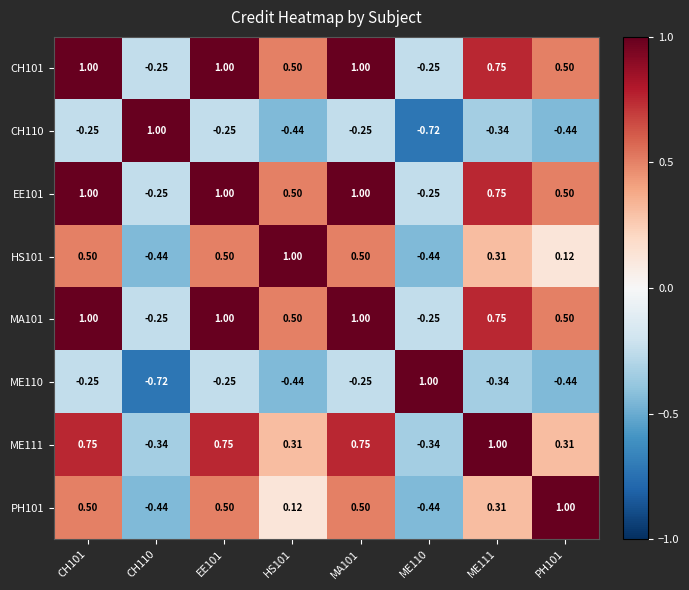

Is the value of CH110 at CH101 greater than the value of ME111 at CH110?

Yes